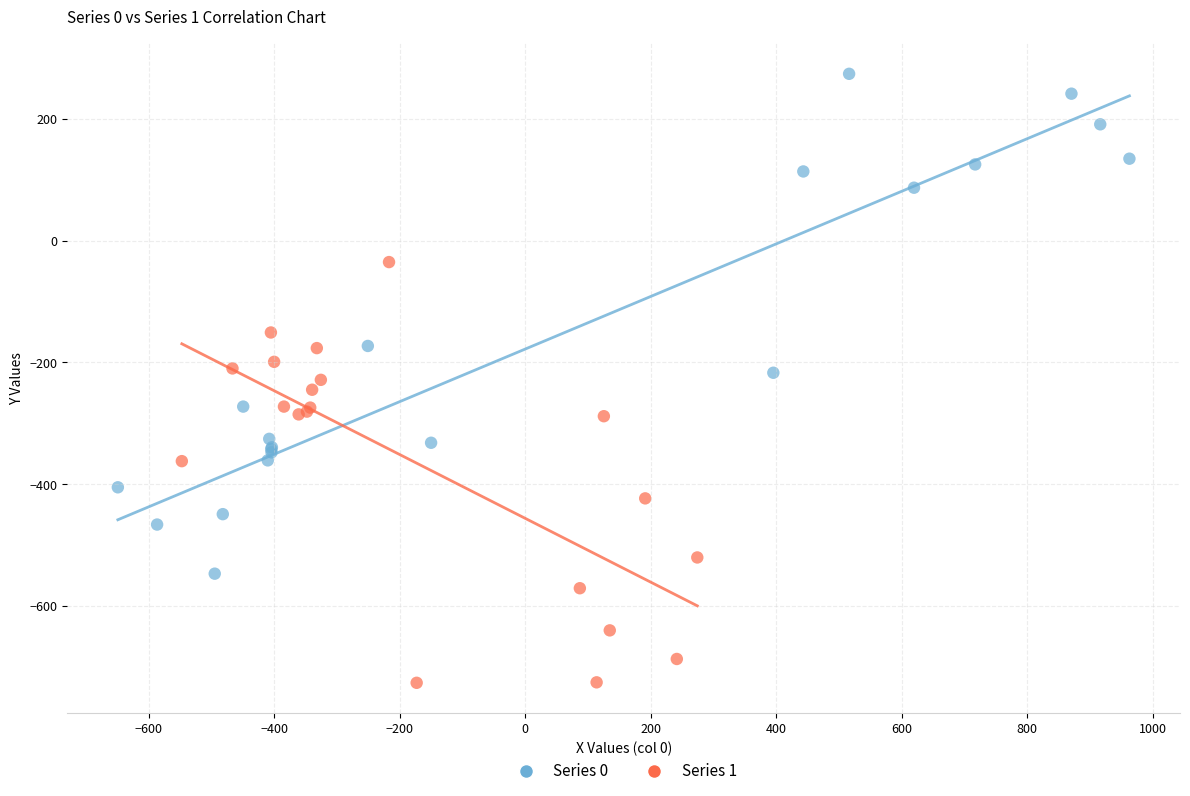

Which series contains the lowest Y value?

Series 1